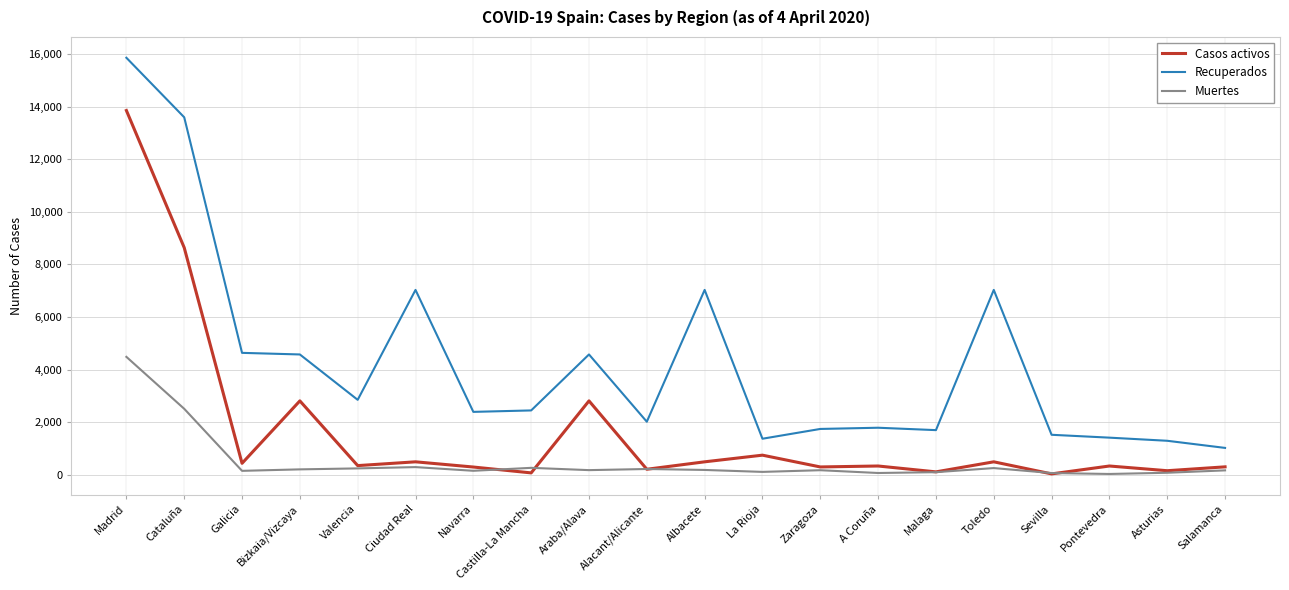

True or false: Recuperados and Casos activos intersect in this chart.

False